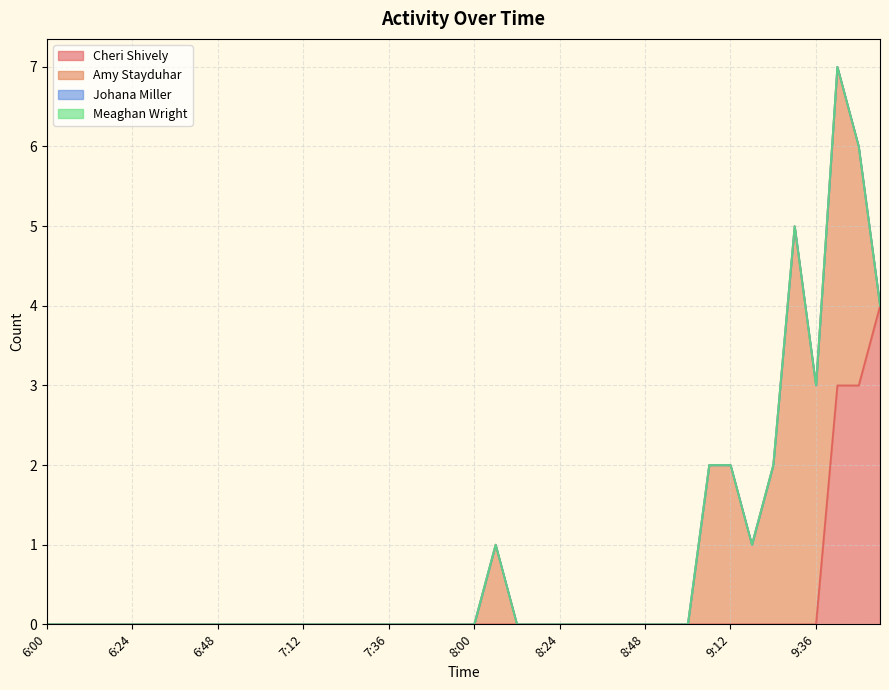

At how many categories does at least one series exceed 0?

10